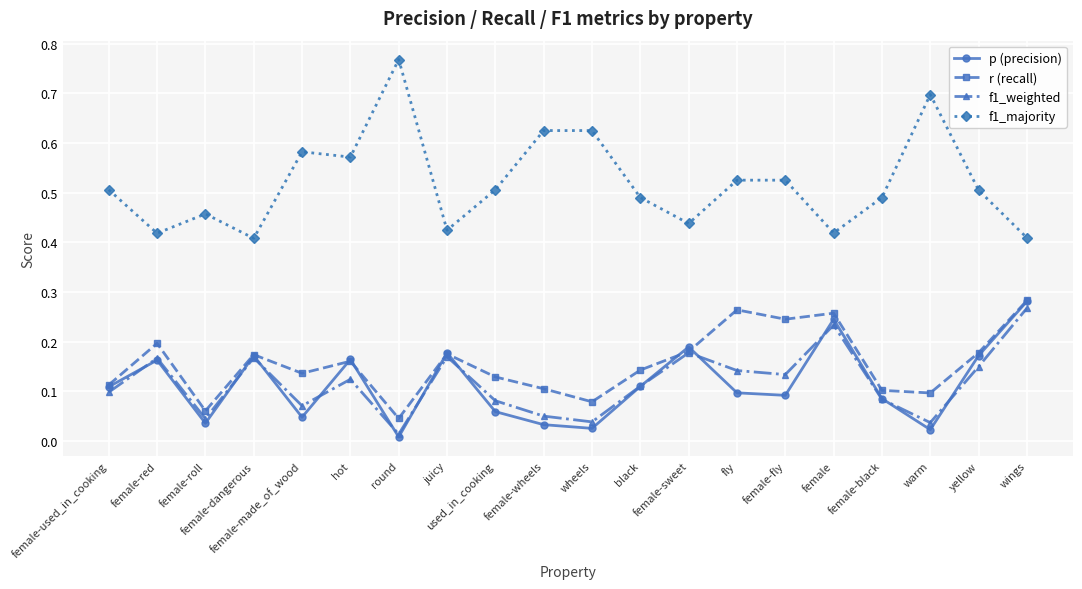

What are all the series names shown in the legend?

p (precision), r (recall), f1_weighted, f1_majority